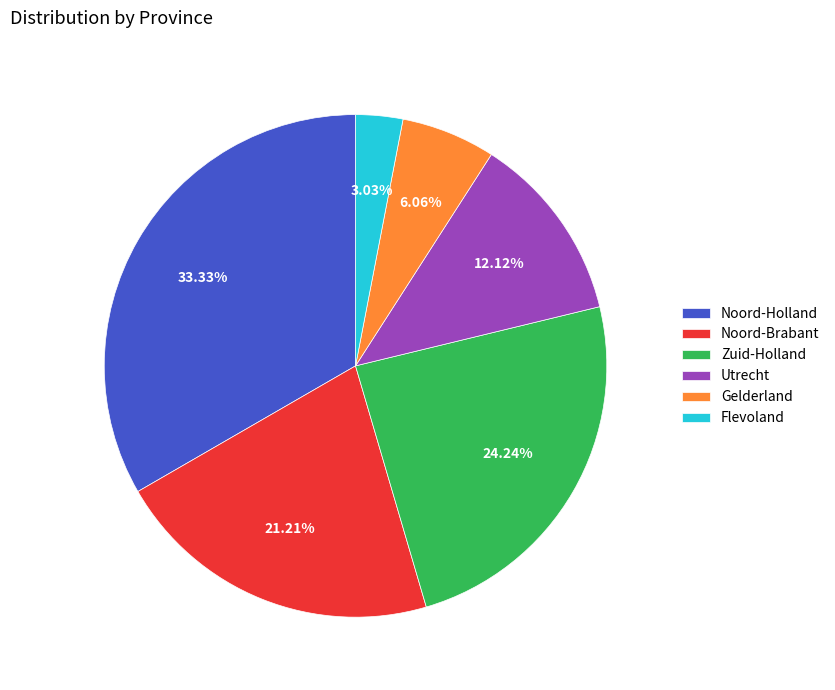

The Utrecht slice represents 4% of the pie. True or false?

False